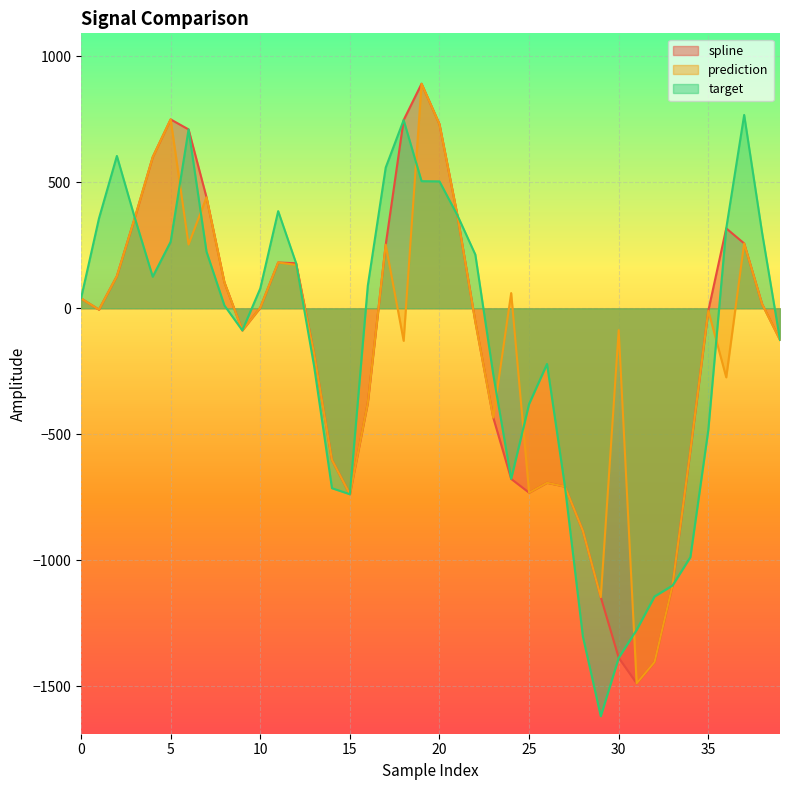

Reading right to left, extract all data points from this chart.

spline: -125.3	17.0	257.4	317.2	-9.8	-564.6	-1100.4	-1403.7	-1488.1	-1386.8	-1146.4	-882.9	-707.4	-692.3	-731.7	-677.0	-433.7	-53.3	369.0	730.4	891.0	746.8	252.3	-375.6	-737.8	-601.8	-178.8	178.8	181.7	2.3	-87.7	102.9	440.4	709.7	749.6	600.0	358.8	127.7	-5.4	39.3
prediction: -125.3	17.0	257.4	-274.0	-9.8	-564.6	-1100.4	-1403.7	-1488.1	-86.9	-1146.4	-882.9	-707.4	-692.3	-731.7	60.3	-433.7	-53.3	369.0	730.4	891.0	-129.1	252.3	-375.6	-737.8	-601.8	-178.8	172.0	181.7	2.3	-87.7	102.9	440.4	253.0	749.6	600.0	358.8	127.7	-5.4	39.3
target: -125.3	299.9	767.2	317.2	-482.4	-987.3	-1100.4	-1143.3	-1276.3	-1386.8	-1618.7	-1302.1	-707.4	-221.1	-379.7	-677.0	-262.5	213.1	369.0	503.5	504.3	746.8	558.6	89.4	-737.8	-713.9	-228.0	178.8	385.4	78.4	-87.7	11.2	225.0	709.7	263.9	125.3	358.8	604.4	356.4	39.3